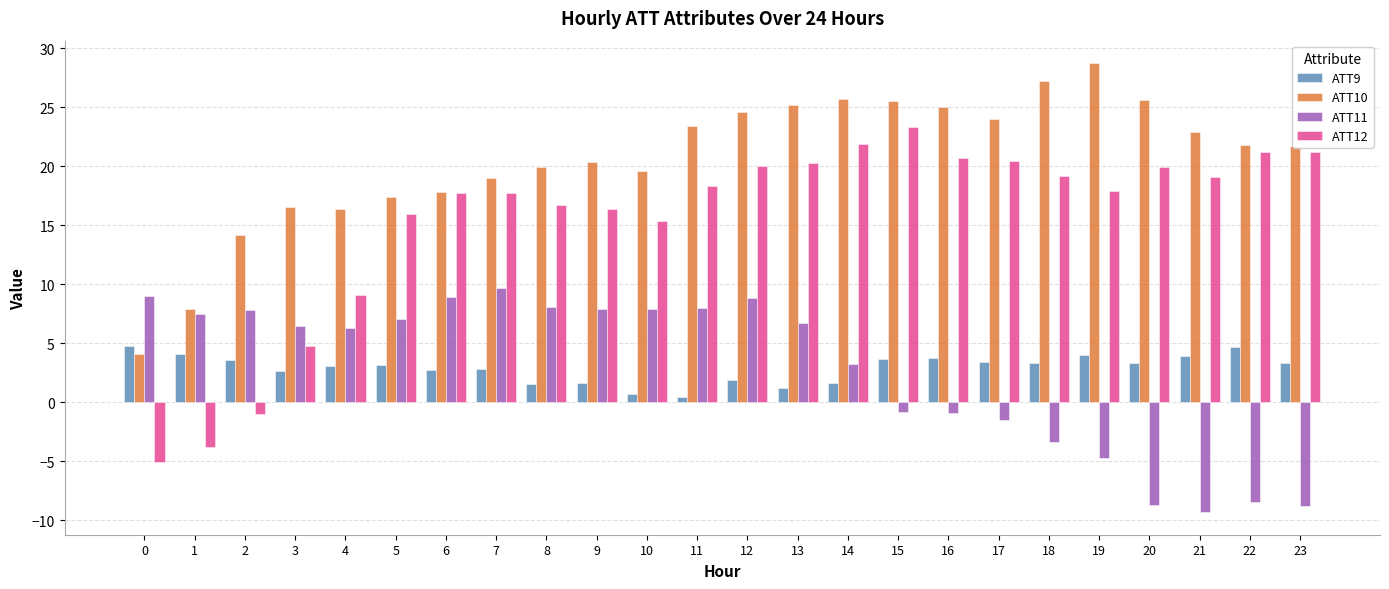

What is the sum of all ATT9 values?

69.5